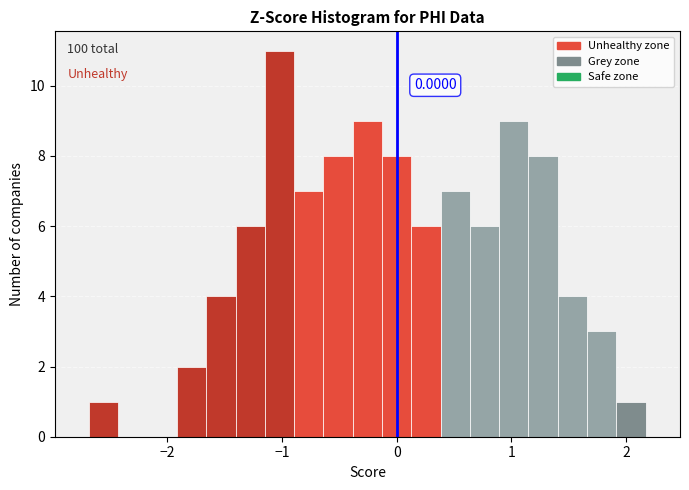

Around what value on the x-axis is the tallest bar? Give the approximate position of its centre, as read against the axis.

-1.0